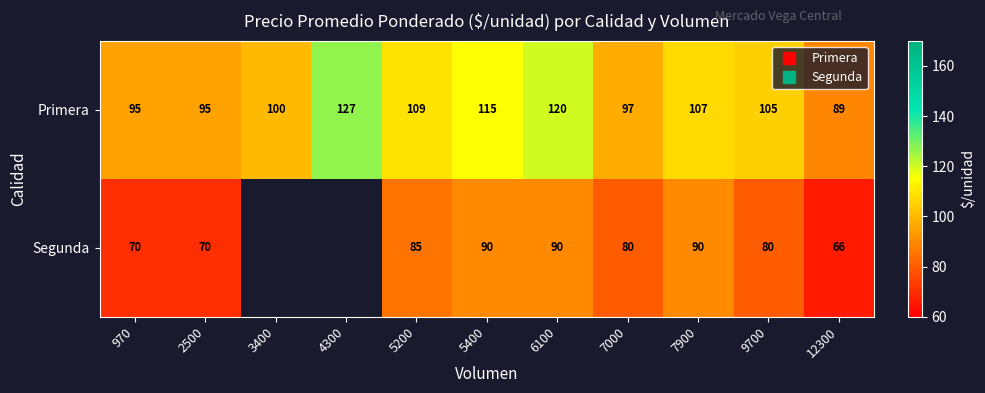

What is the smallest value displayed?

66.0